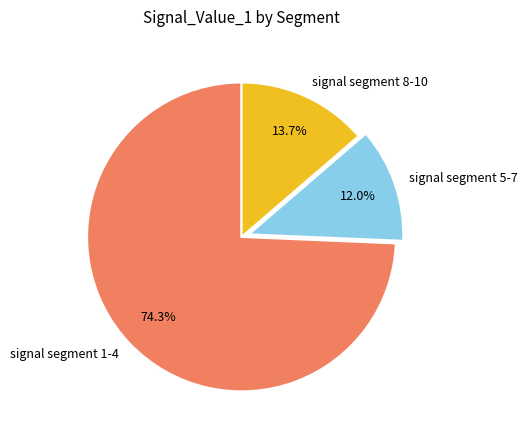

Rank the categories by value from highest to lowest.

signal segment 1-4, signal segment 8-10, signal segment 5-7